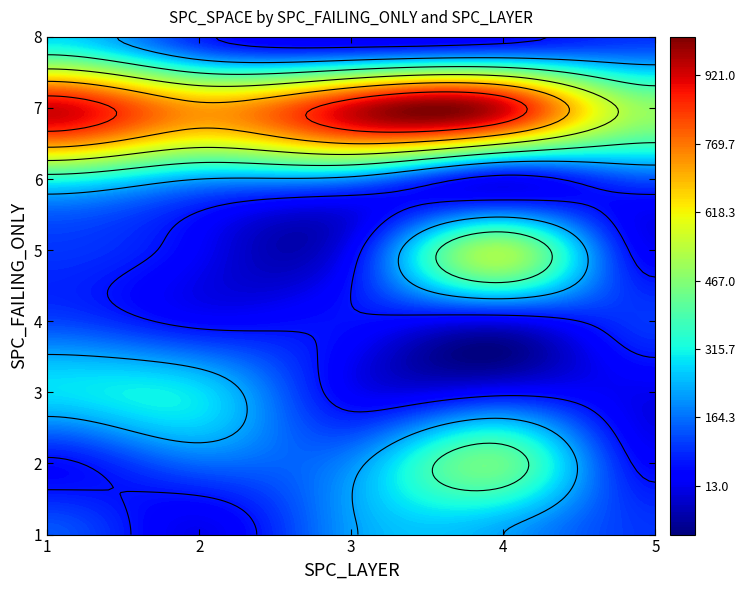

At how many categories does at least one series exceed 400?

5